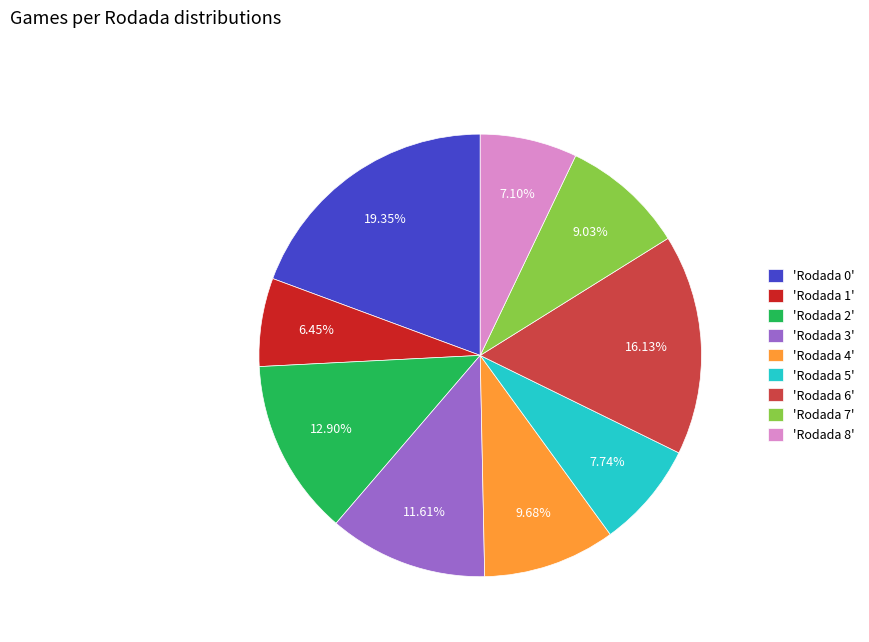

Is there any slice that represents more than half of the pie?

No